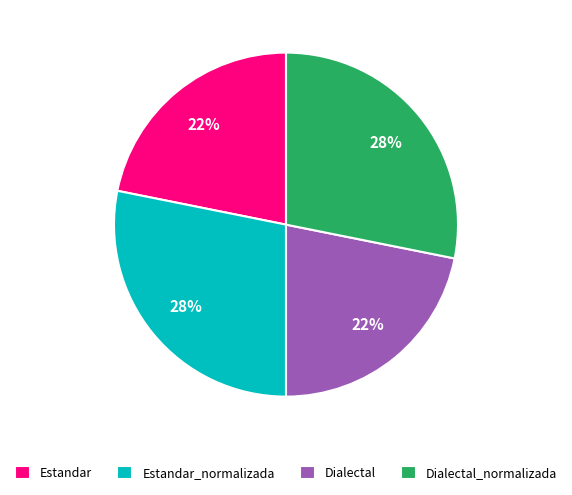

The Dialectal_normalizada slice represents 22% of the pie. True or false?

False